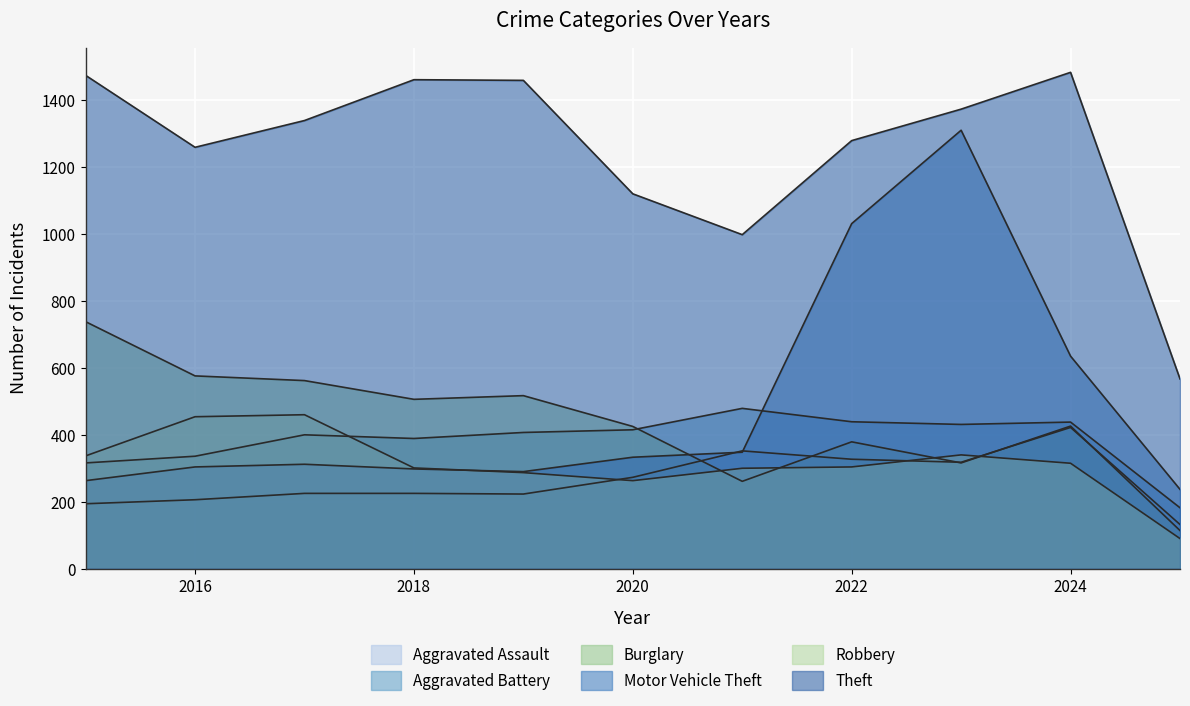

What is the approximate value of Aggravated Assault at 2020, to the nearest 5?

275